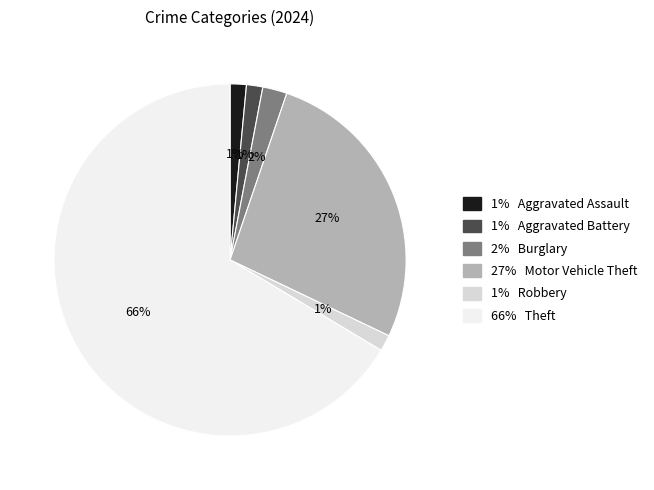

Is there a majority slice in this chart?

Yes